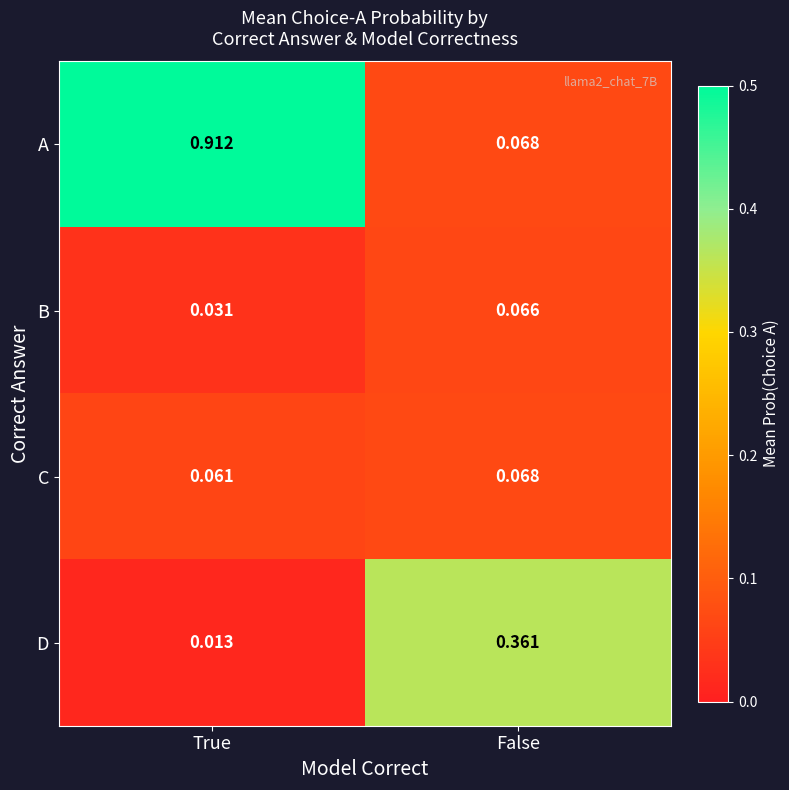

Is the value of A at False greater than the value of B at False?

Yes